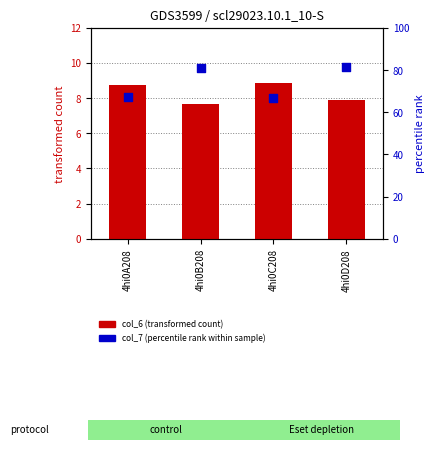

At which category is the sum across all series the highest?

4hi0D208